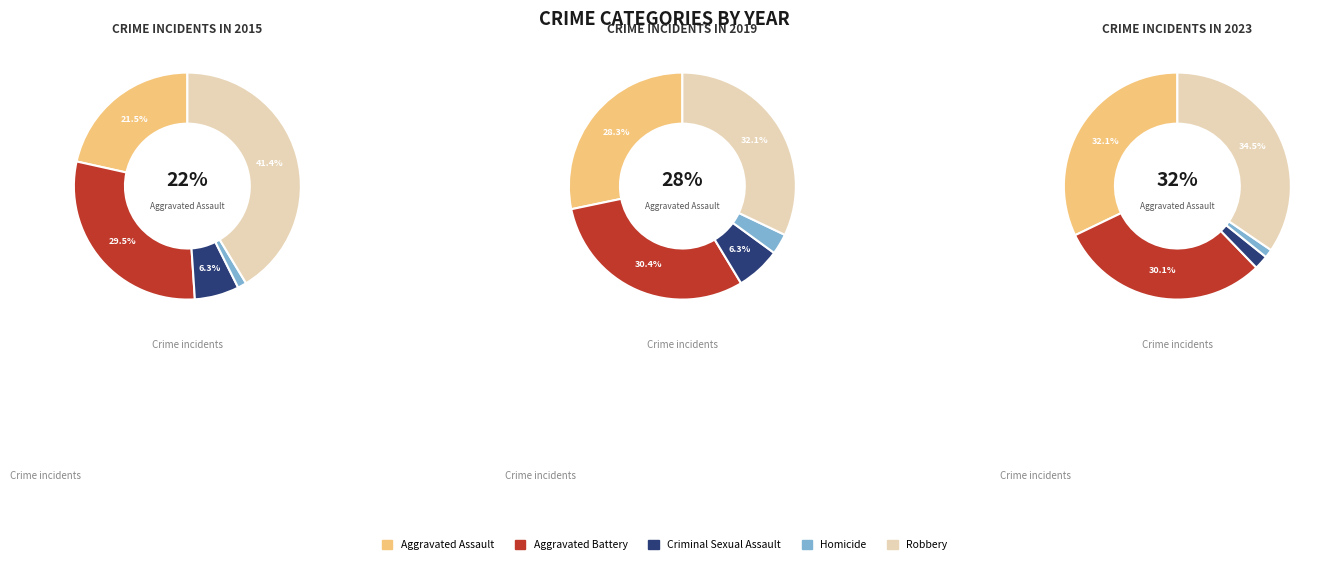

The Aggravated Battery slice represents 21% of the pie. True or false?

False